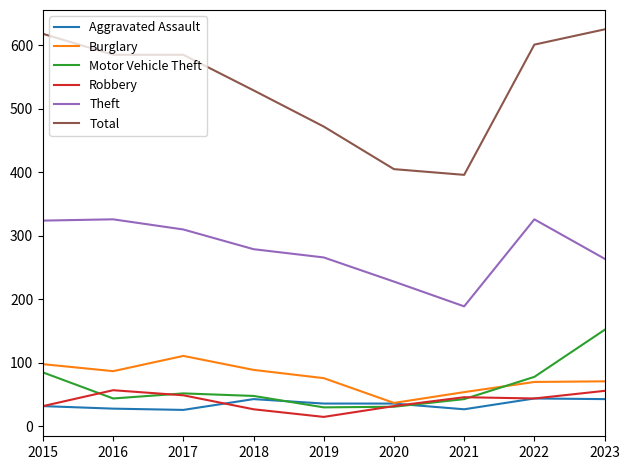

The Theft series shows 101 at 2018. True or false?

False